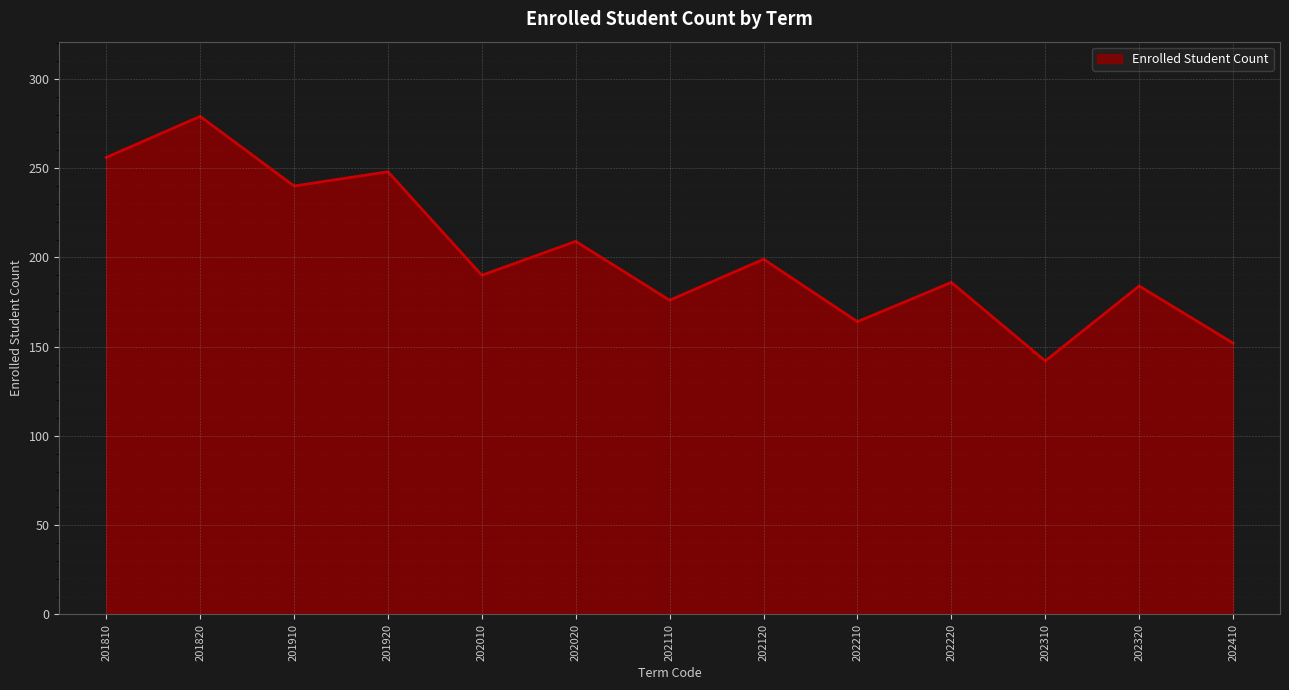

True or false: there are more than 2 points higher than both neighbors.

True